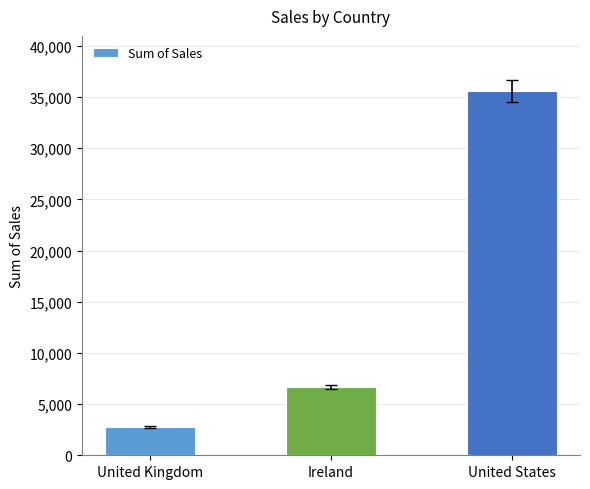

What value does the data have at United Kingdom?

2798.5